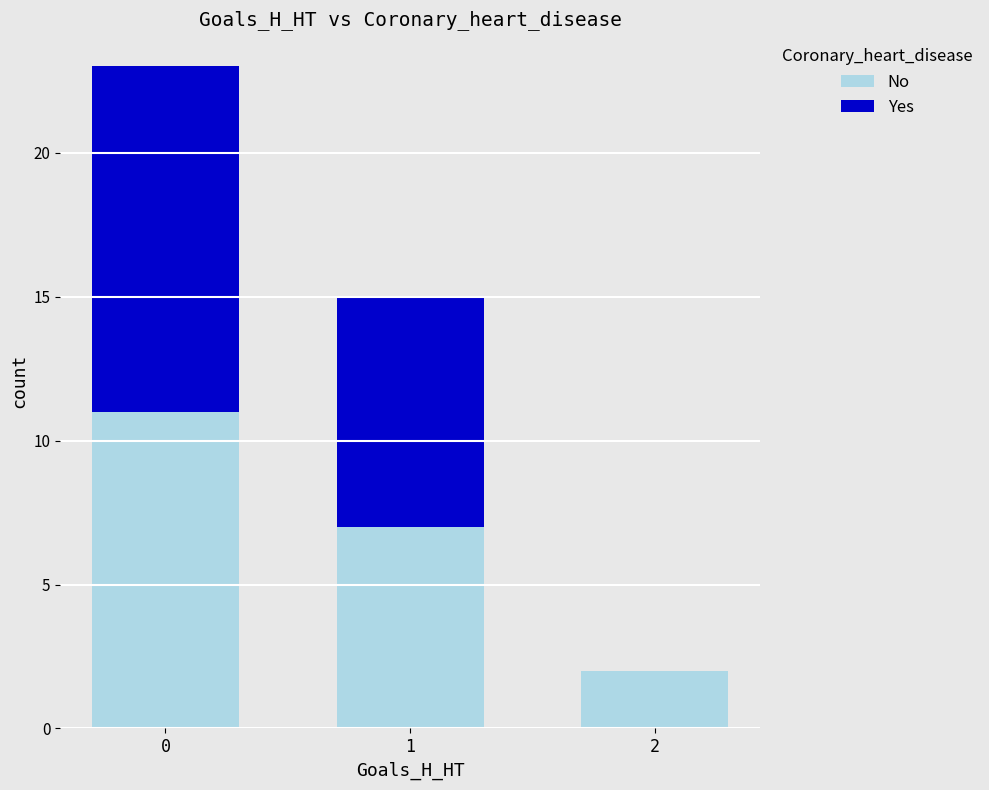

Reading left to right, list the values for the No series.

0=11	1=7	2=2